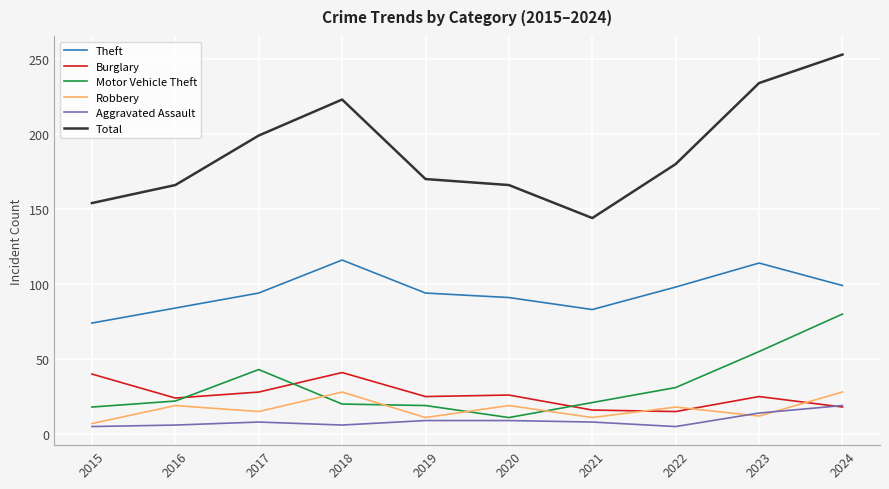

True or false: Total and Robbery intersect in this chart.

False